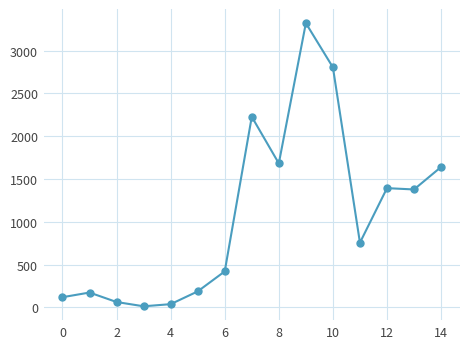

What is the difference between the second highest and minimum values?

2792.1